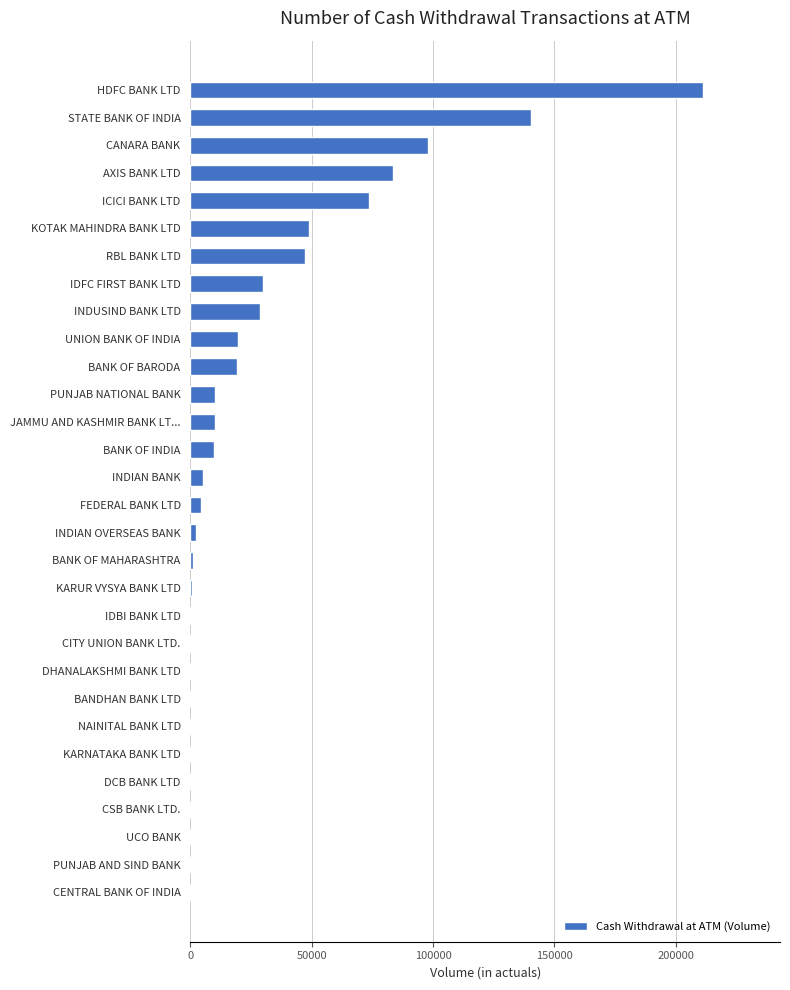

At which label is the value closest to 105633?

CANARA BANK